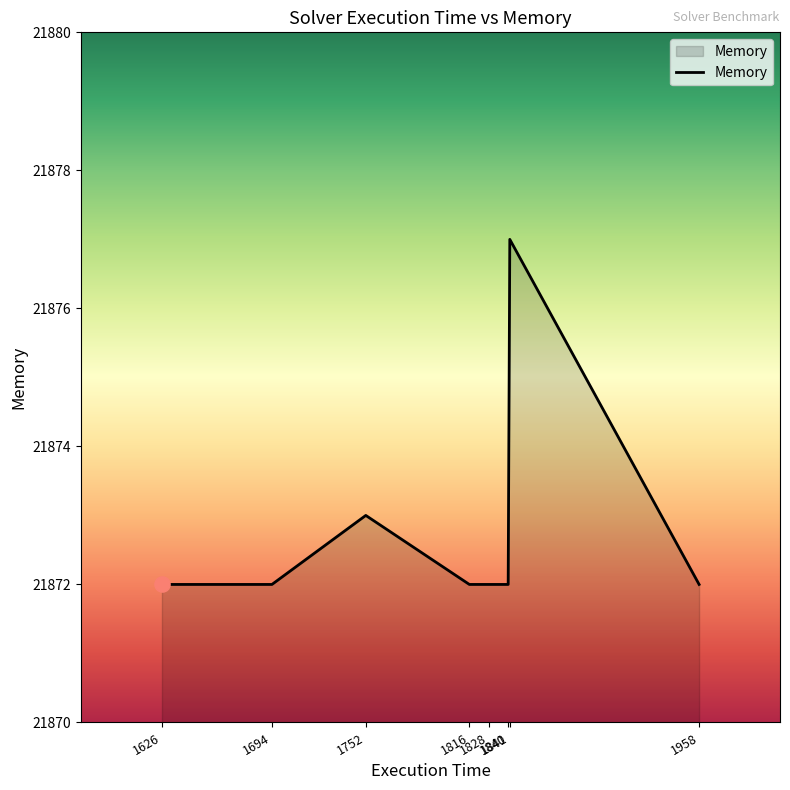

What is the ratio of the value at 1752 to the value at 1841?

1.0